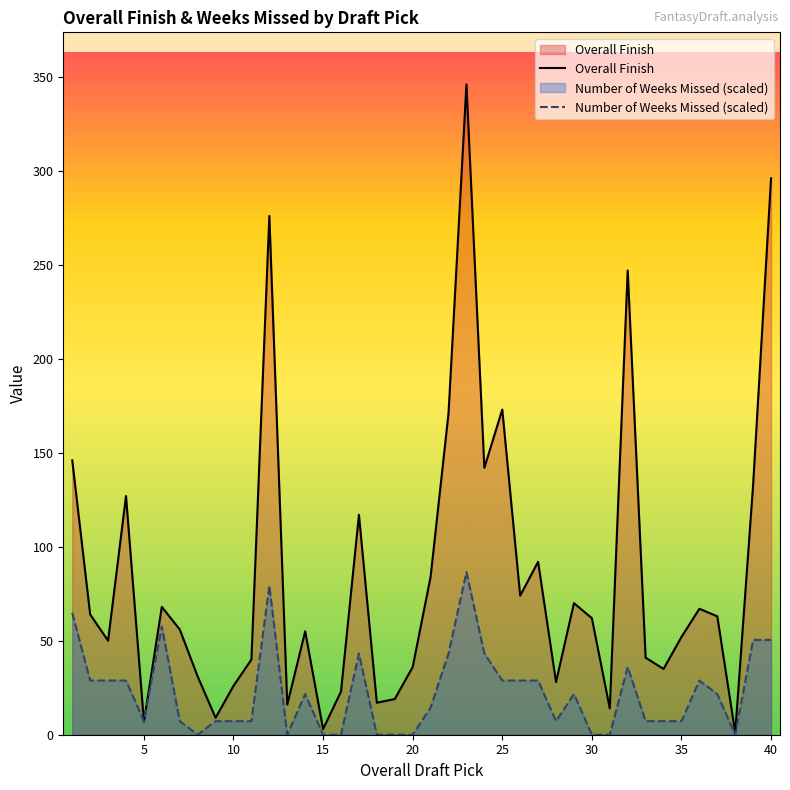

Reading right to left, what are all the values shown in this chart?

Overall Finish: 296.0	133.0	1.0	63.0	67.0	52.0	35.0	41.0	247.0	14.0	62.0	70.0	28.0	92.0	74.0	173.0	142.0	346.0	171.0	84.0	36.0	19.0	17.0	117.0	23.0	3.0	55.0	16.0	276.0	40.0	26.0	9.0	31.0	56.0	68.0	7.0	127.0	50.0	64.0	146.0
Number of Weeks Missed (scaled): 50.5	50.5	0.0	21.6	28.8	7.2	7.2	7.2	36.0	0.0	0.0	21.6	7.2	28.8	28.8	28.8	43.2	86.5	43.2	14.4	0.0	0.0	0.0	43.2	0.0	0.0	21.6	0.0	79.3	7.2	7.2	7.2	0.0	7.2	57.7	7.2	28.8	28.8	28.8	64.9